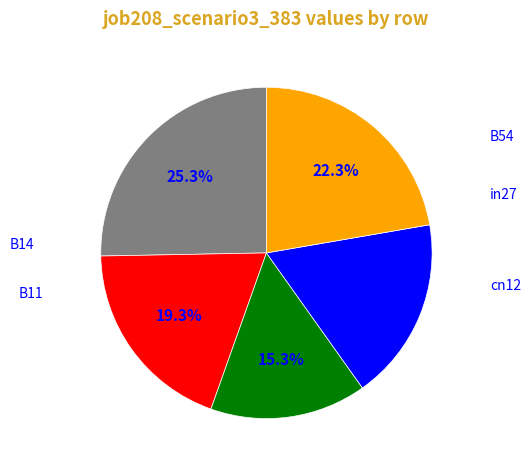

Is there a majority slice in this chart?

No